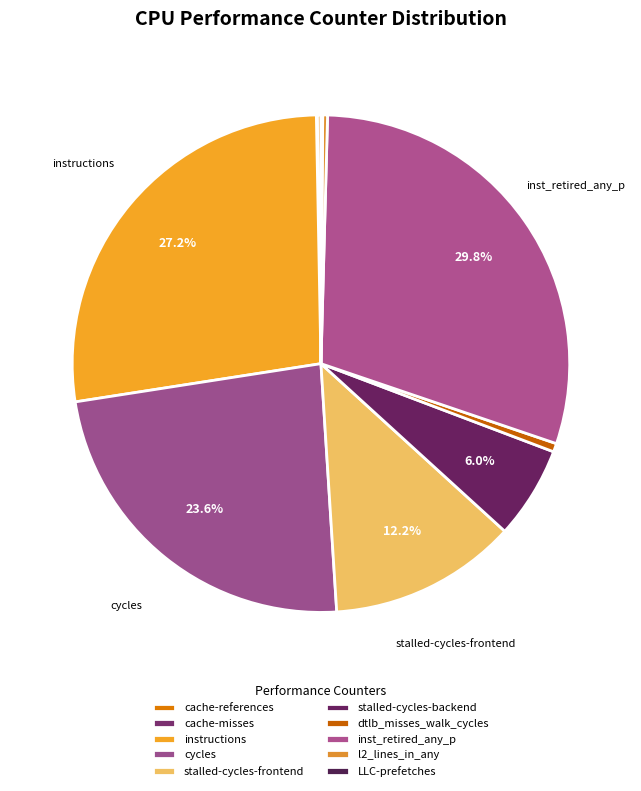

Do dtlb_misses_walk_cycles and instructions together represent more than half of the pie?

No